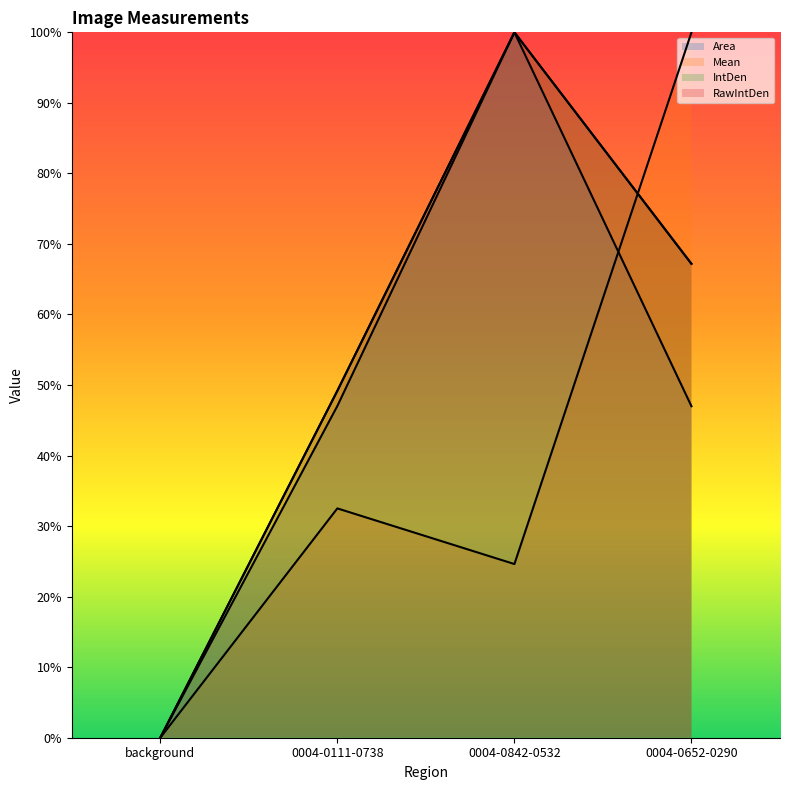

At which category does the chart reach its peak across all series?

0004-0842-0532